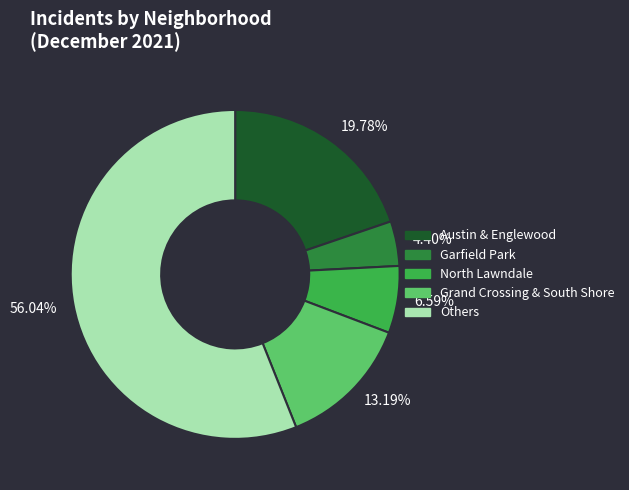

Combined, do 4.40% and 13.19% account for over 50%?

No